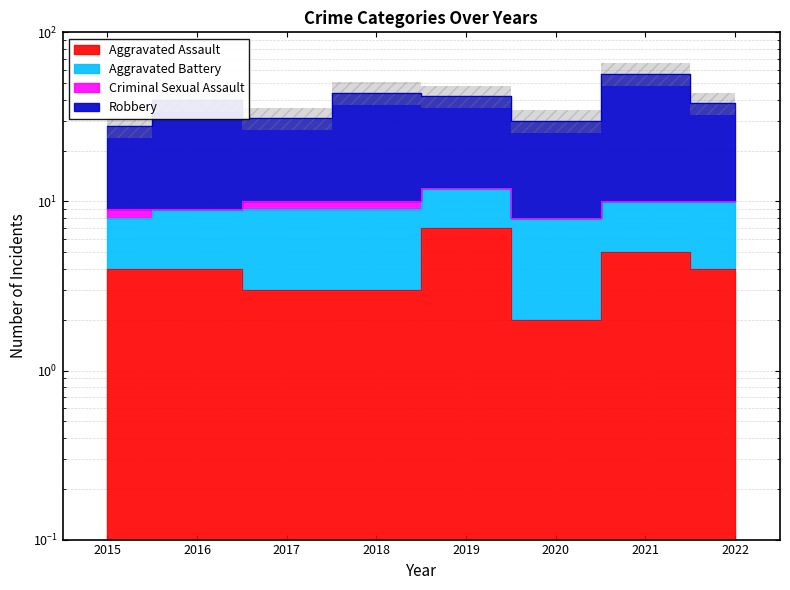

What is the difference between the Robbery values at 2015 and 2020?

2